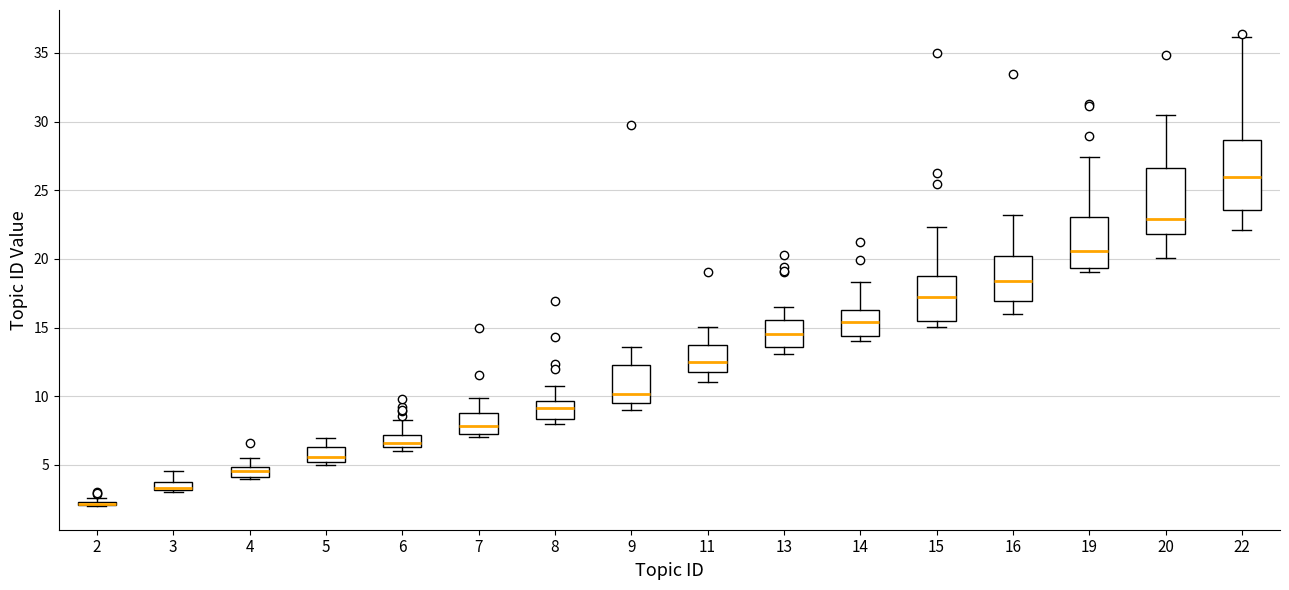

Where is the upper edge of the box at x = 6 on the y-axis? The values are not printed on the chart, so give them approximately, as read against the axis.

7.0